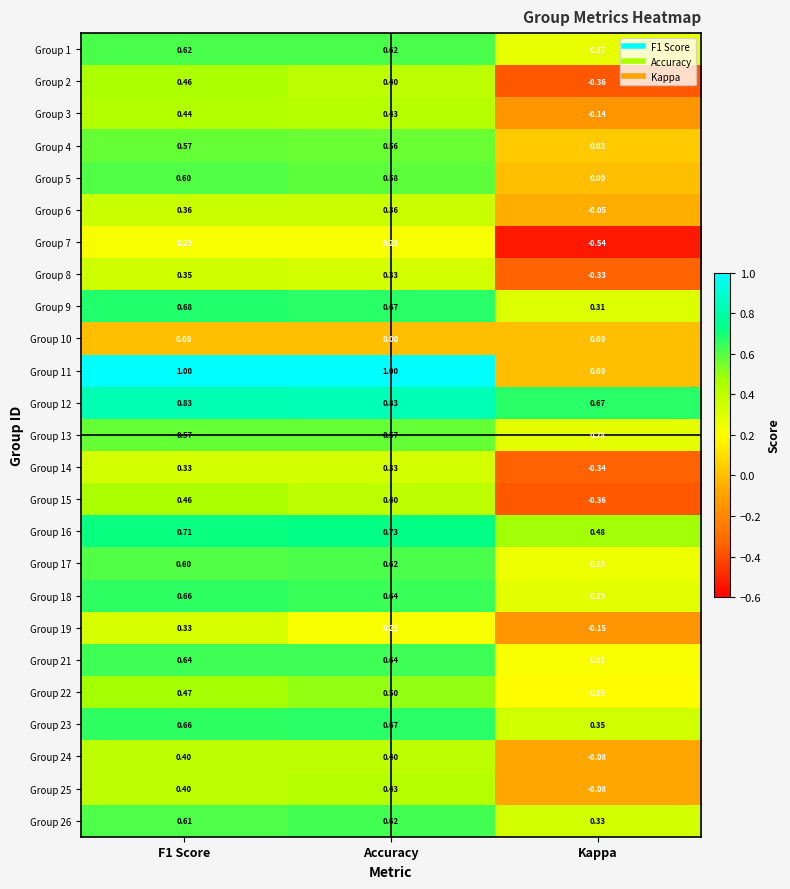

Is the value of Group 13 at F1 Score greater than the value of Group 18 at F1 Score?

No